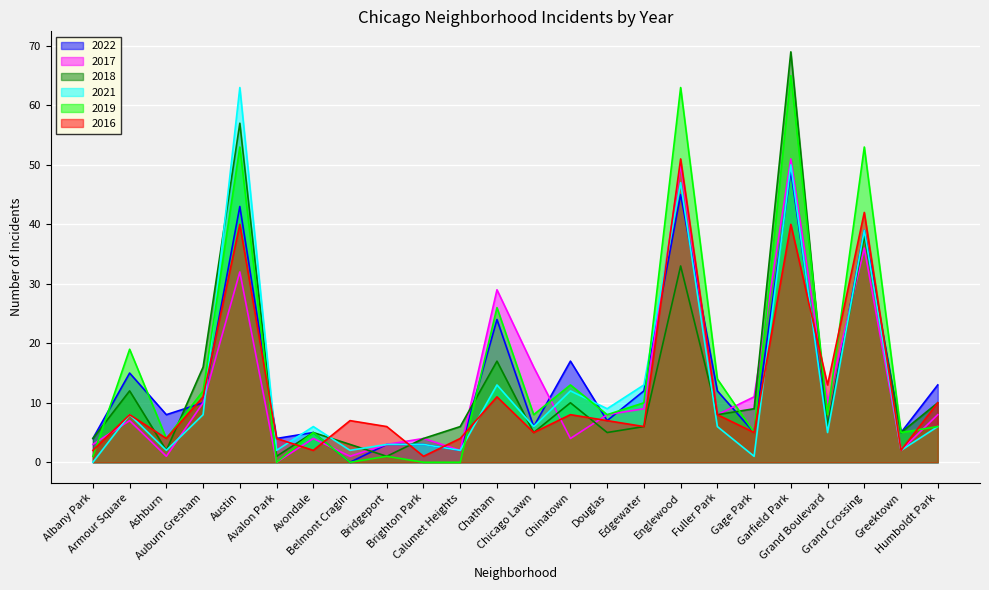

List the series in order of their peak value, highest first.

2018, 2019, 2021, 2017, 2016, 2022